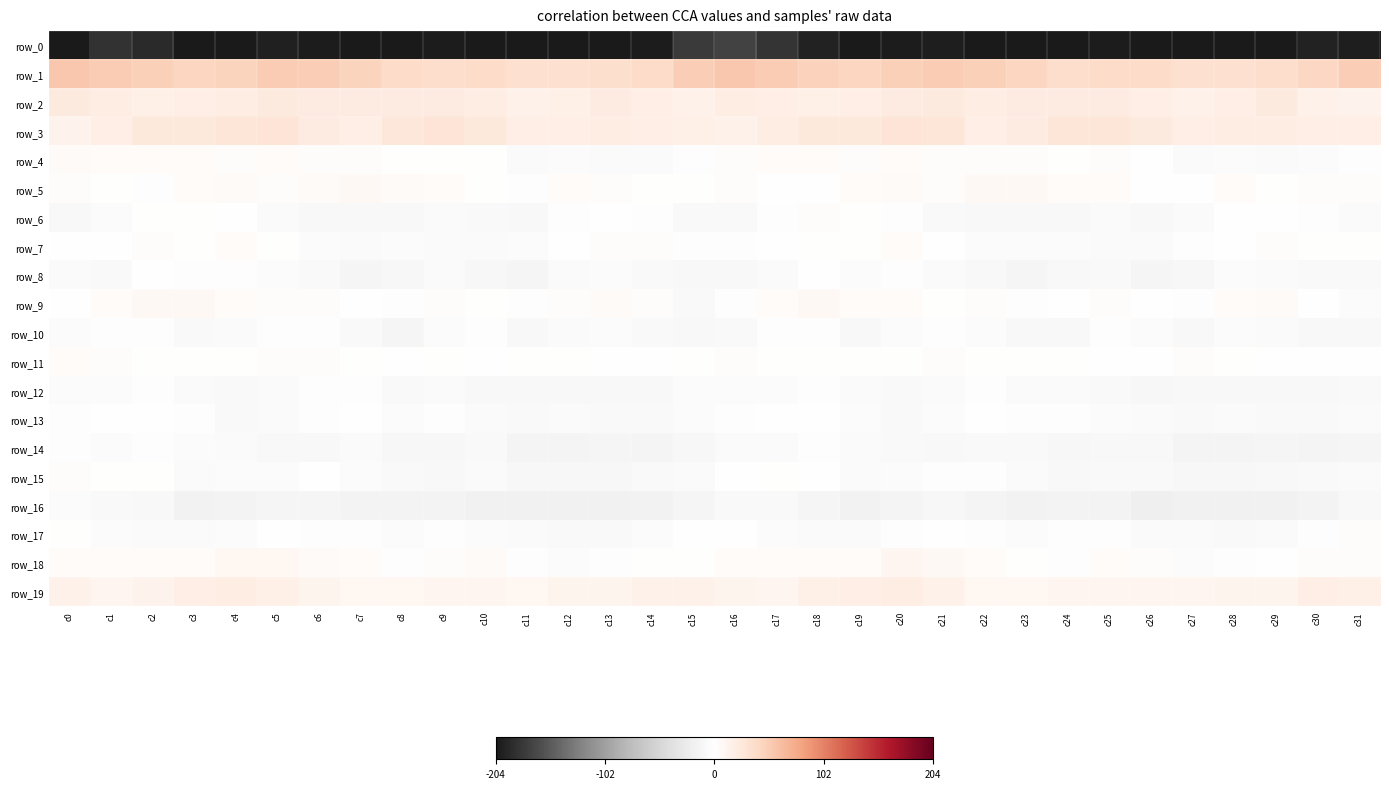

Is it true that row_17 equals -5.2 at c14?

False